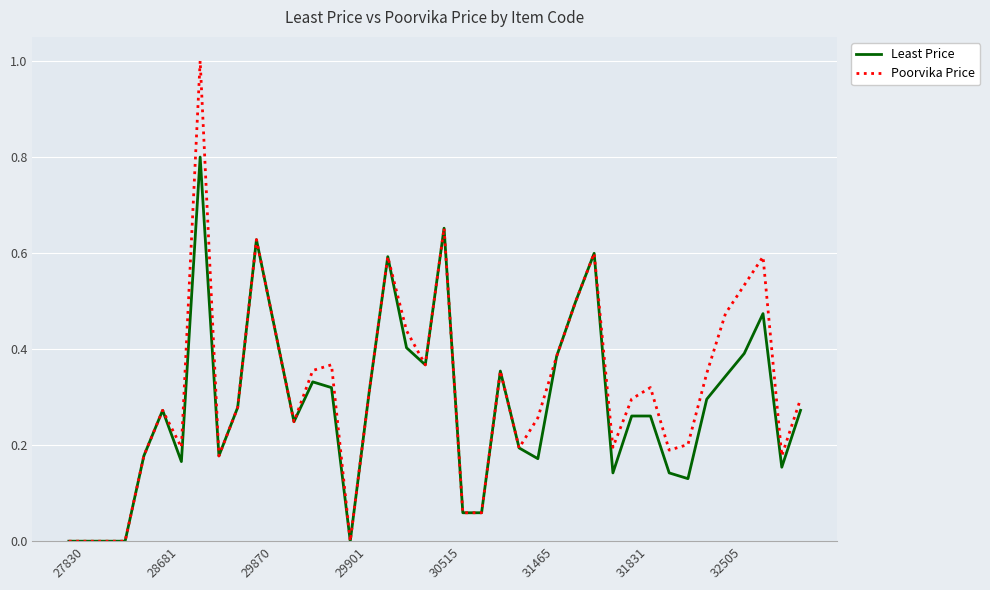

List the series in order of their peak value, lowest first.

Least Price, Poorvika Price